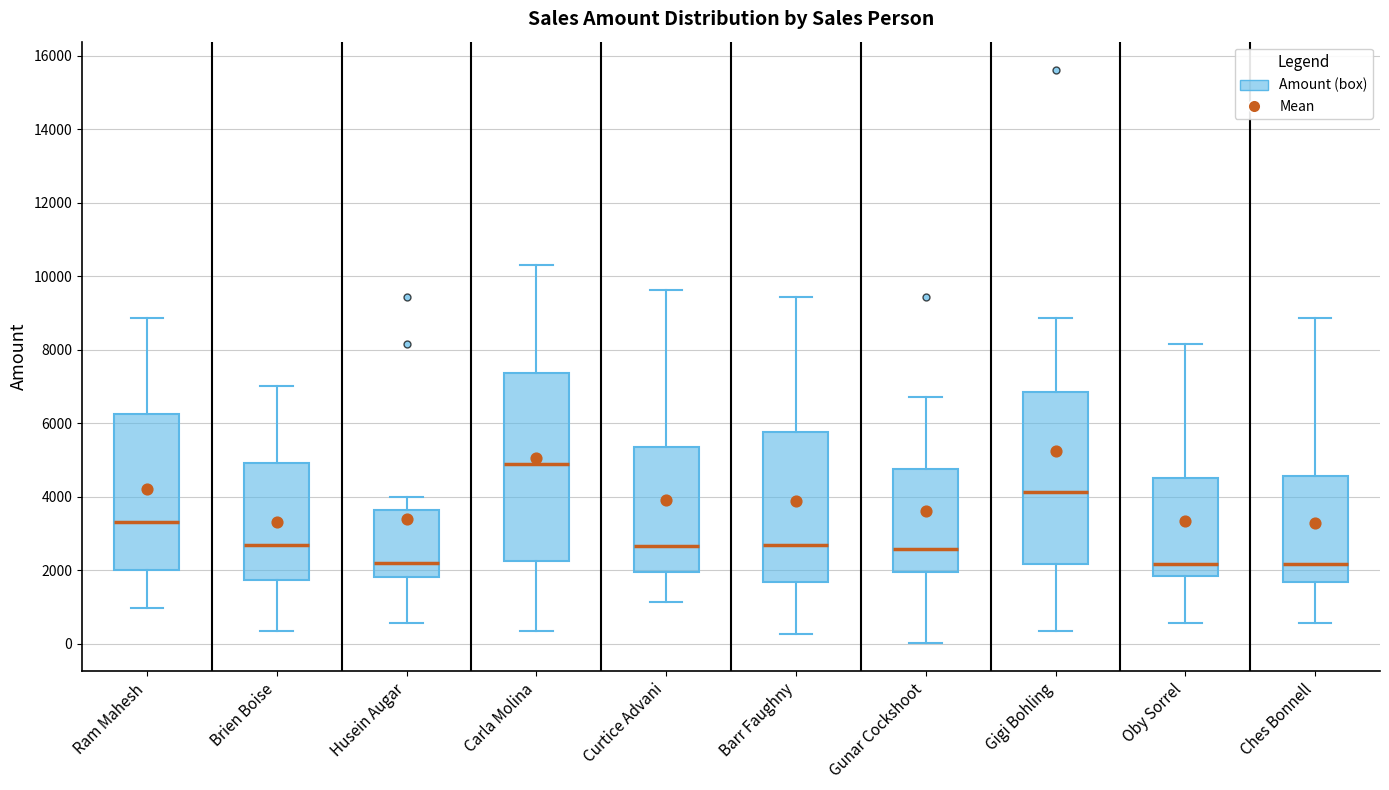

Where is the lower edge of the box for Ram Mahesh on the y-axis? The values are not printed on the chart, so give them approximately, as read against the axis.

2000